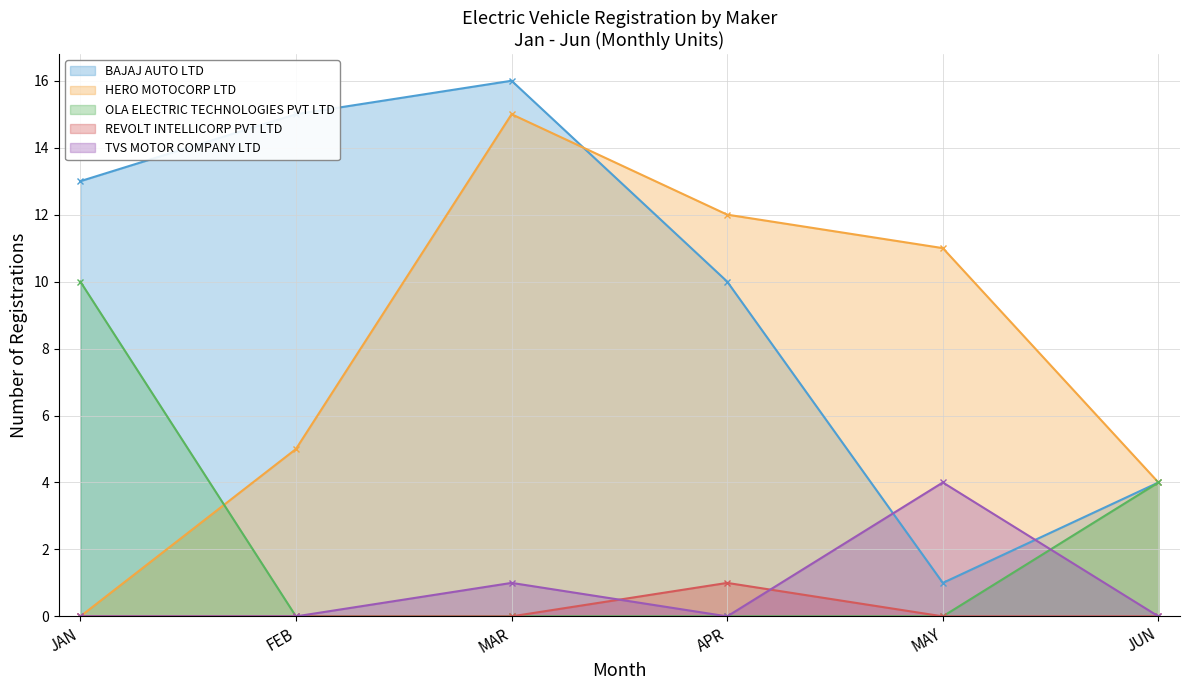

What position from the left is JAN?

1